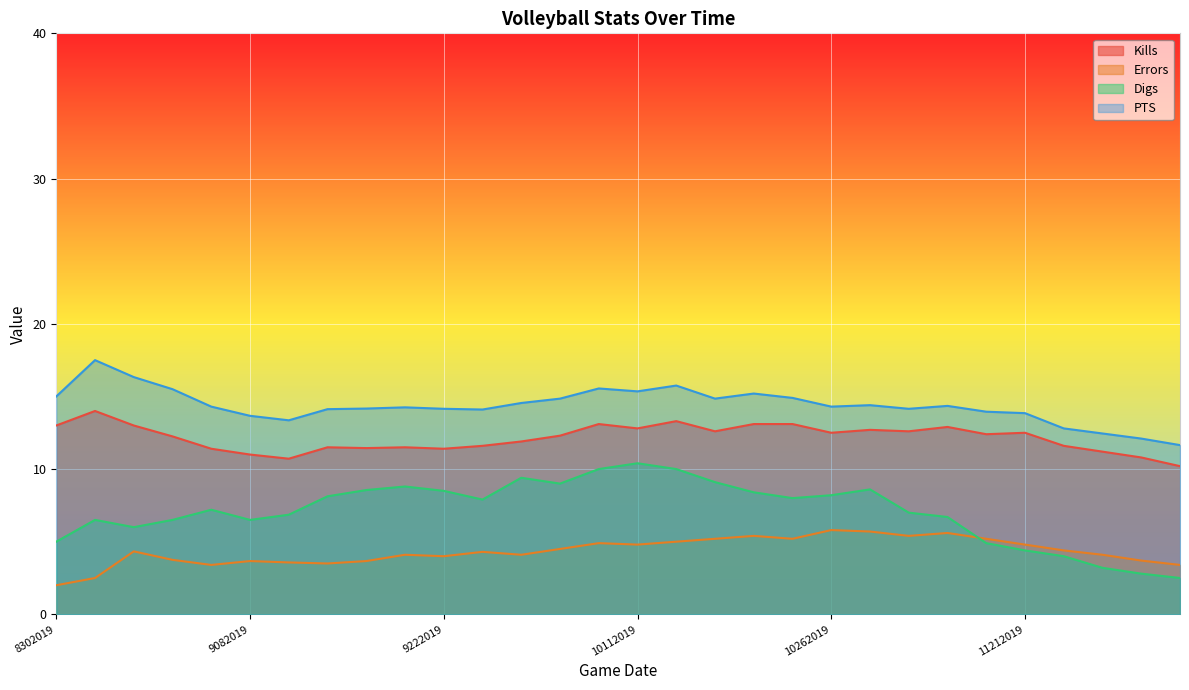

True or false: PTS has a value of 25.7 at 8312019.

False